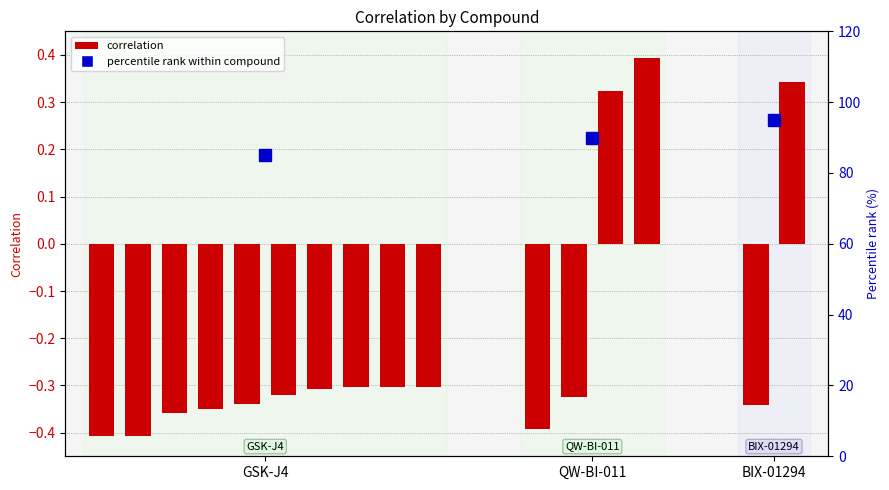

What is the sum of all values?

-3.4